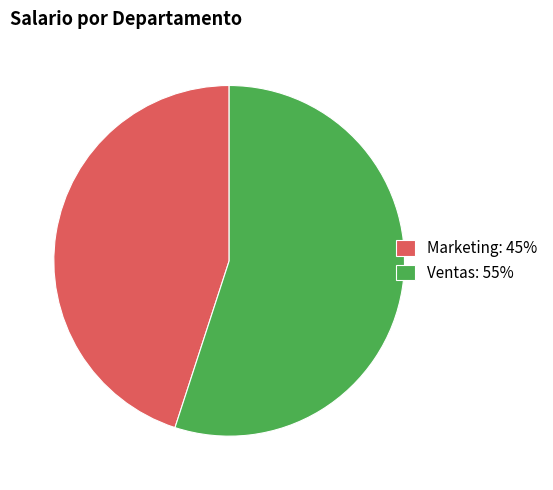

How many segments does this pie chart have?

2